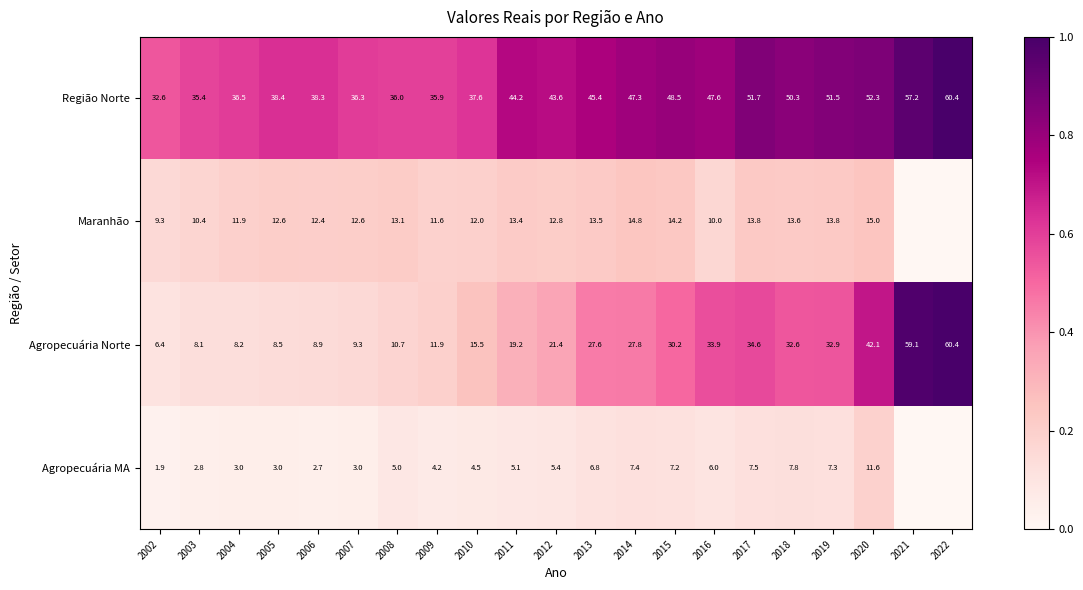

Count the number of categories in the chart.

21